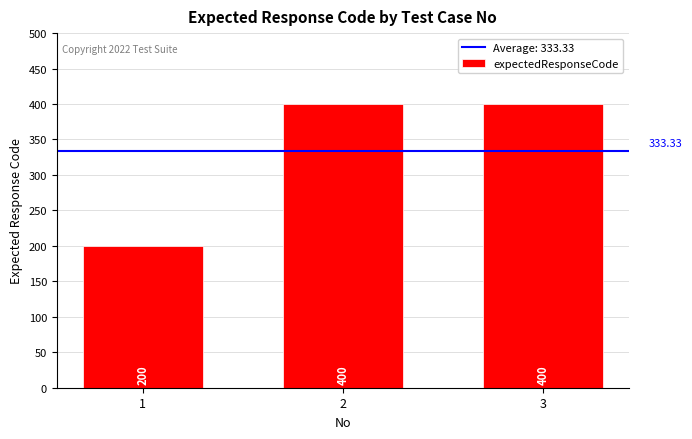

The chart shows a value of 400 at 2. True or false?

True